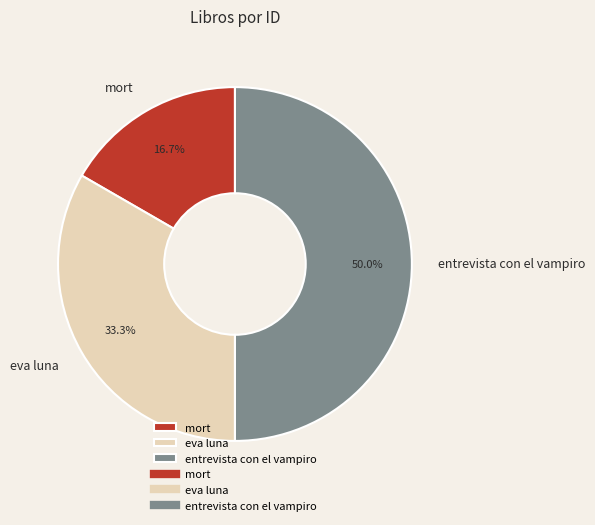

Do entrevista con el vampiro and mort together represent more than half of the pie?

Yes